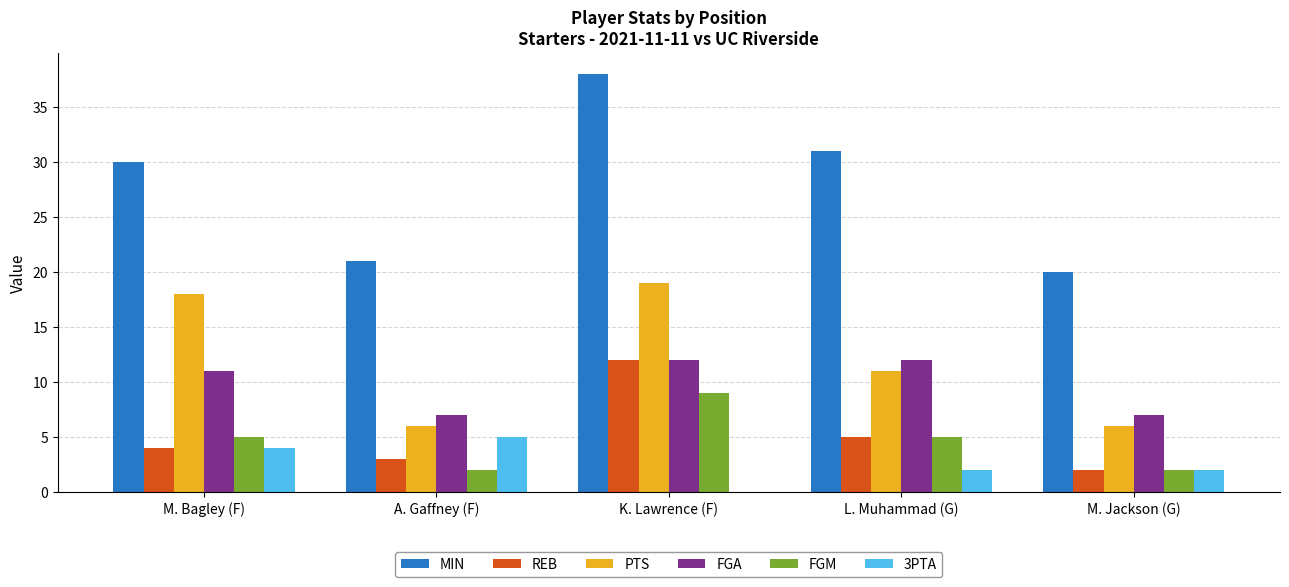

Between M. Bagley (F) and M. Jackson (G), which series saw the biggest shift?

PTS